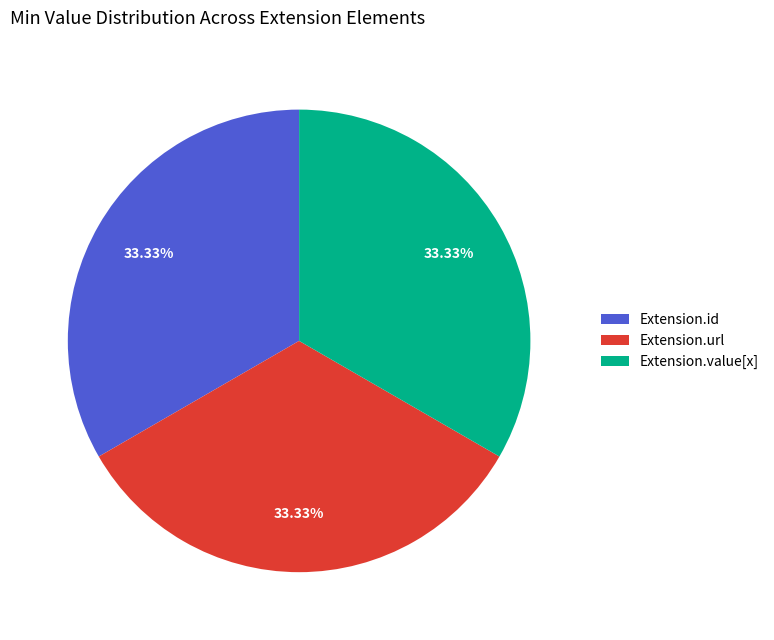

Do Extension.value[x] and Extension.id together represent more than half of the pie?

Yes